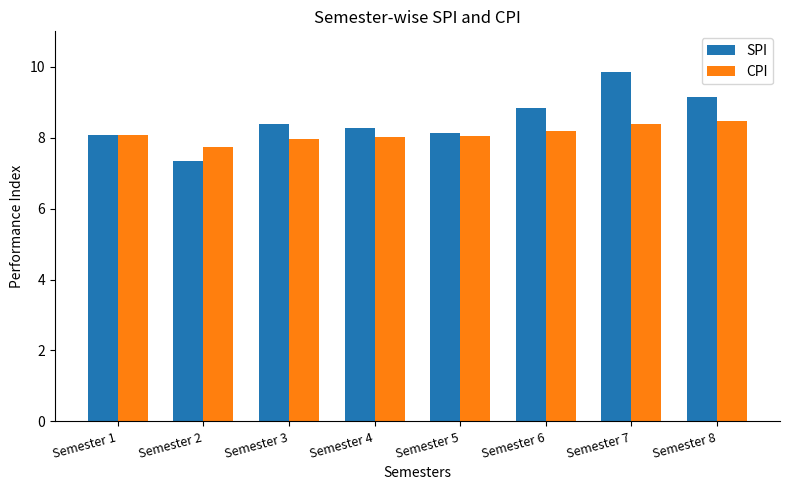

What are all the series names shown in the legend?

SPI, CPI